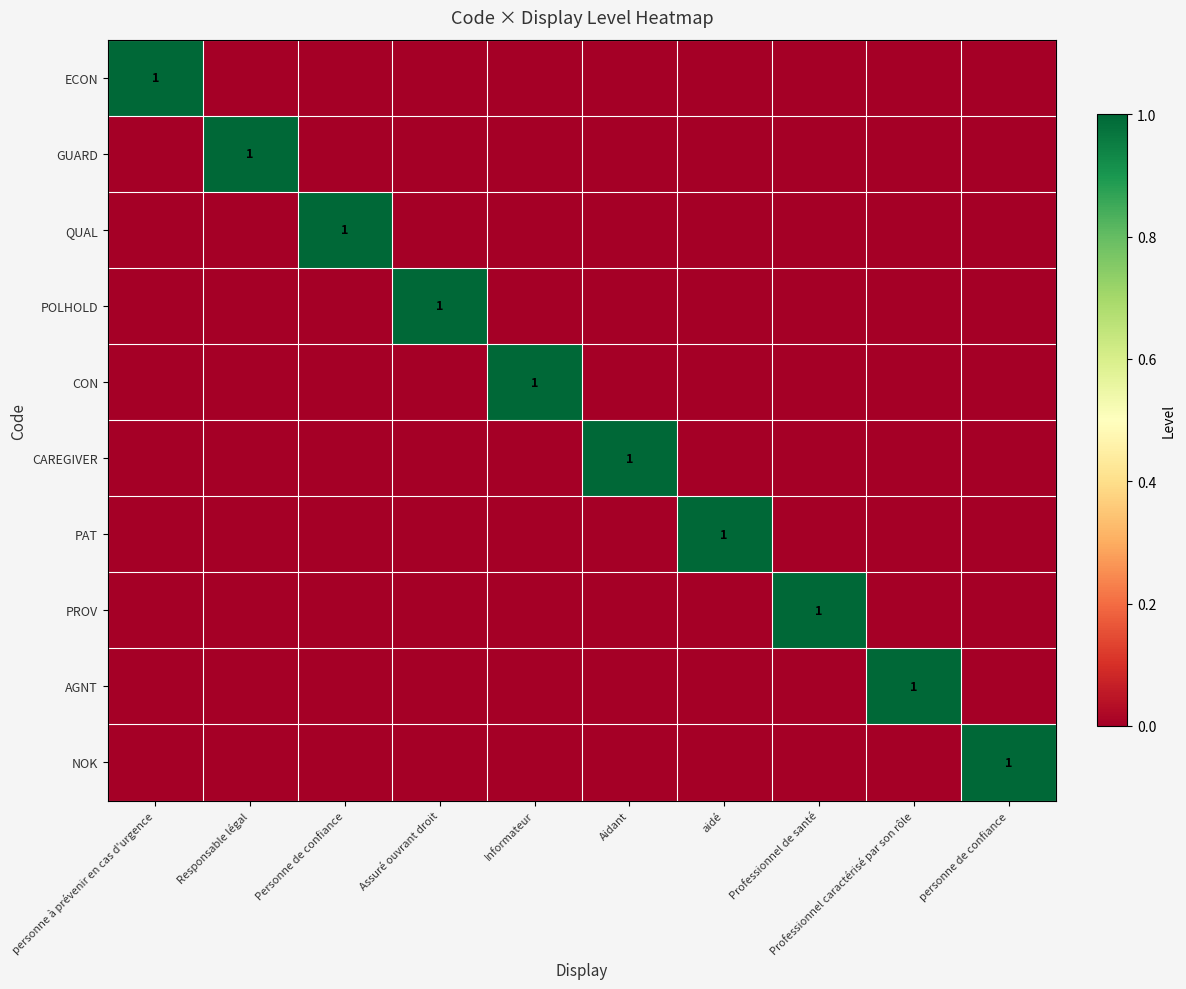

True or false: GUARD has a value of 2 at Responsable légal.

False